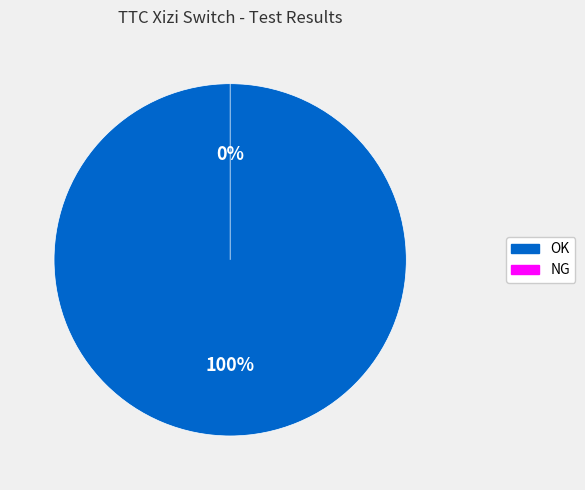

How many slices are in this pie chart?

2